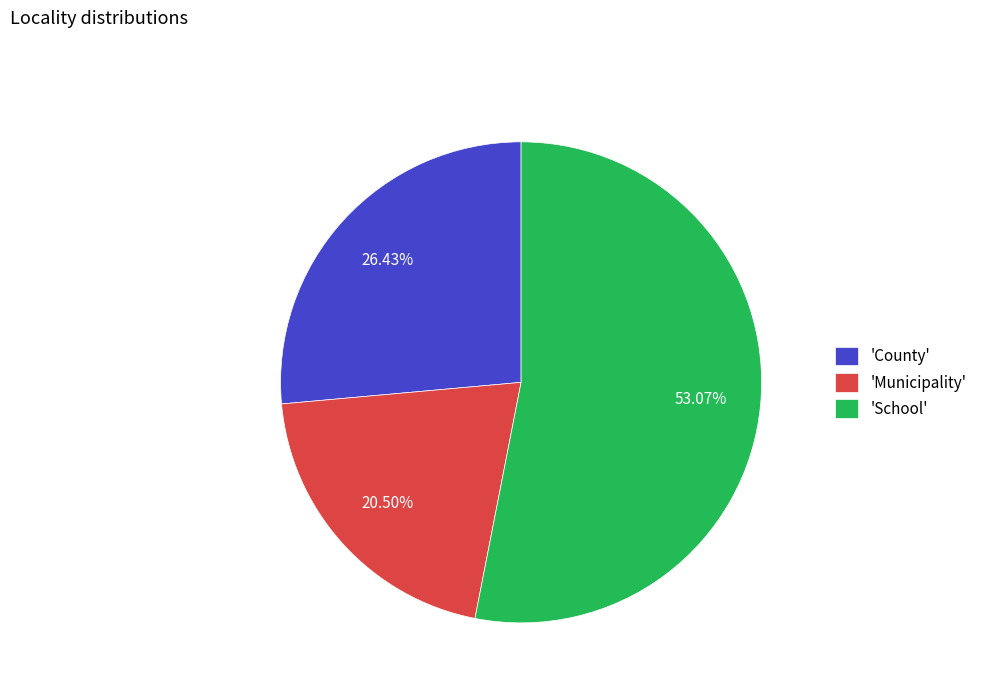

Approximately how many times larger is the value at 'County' compared to 'School'?

0.5